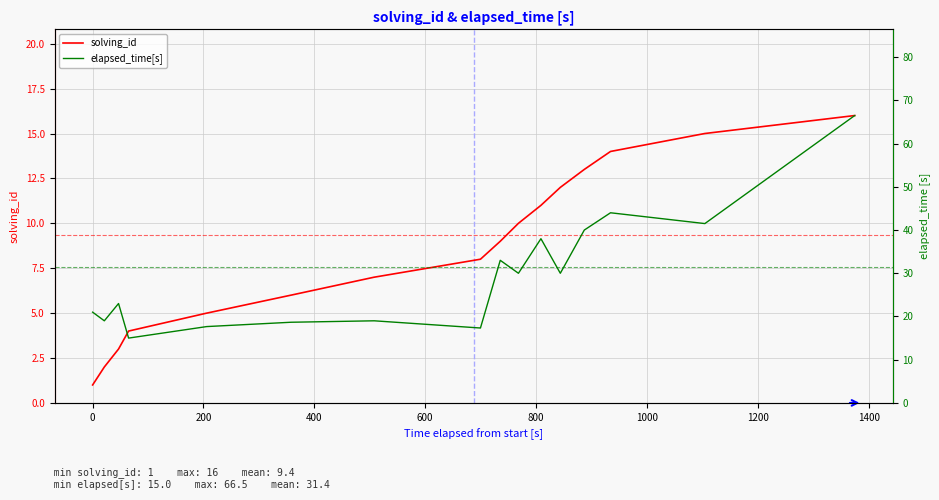

What is the maximum value for solving_id?

16